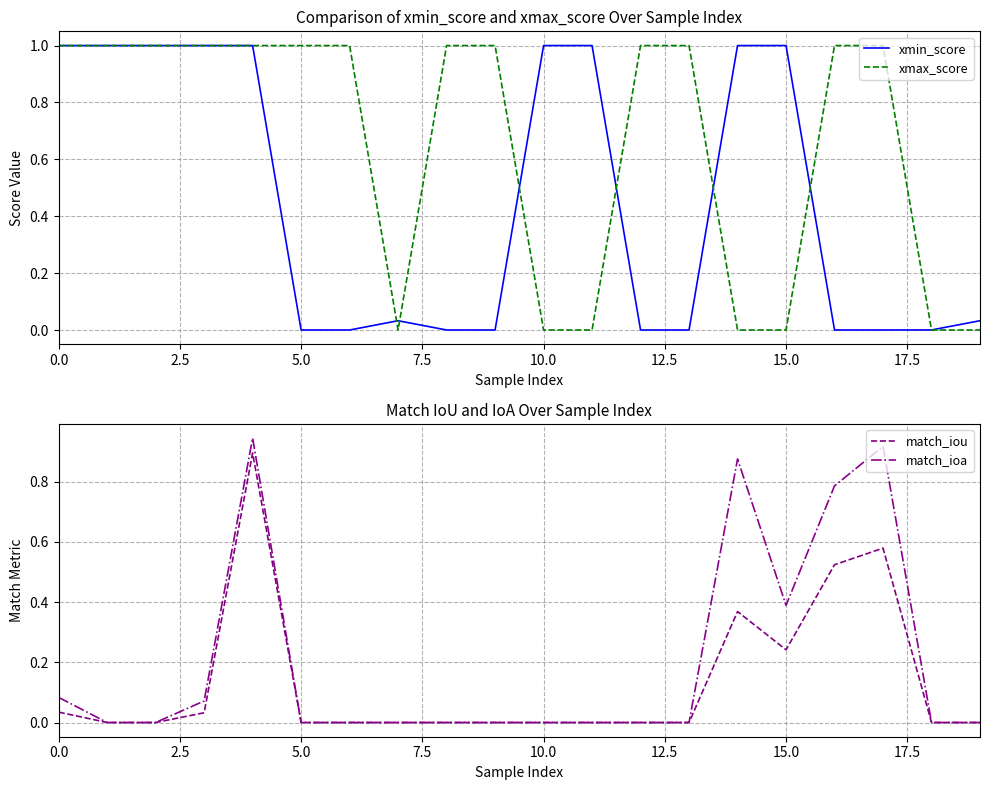

Is it true that match_iou equals 0.0 at 13?

True